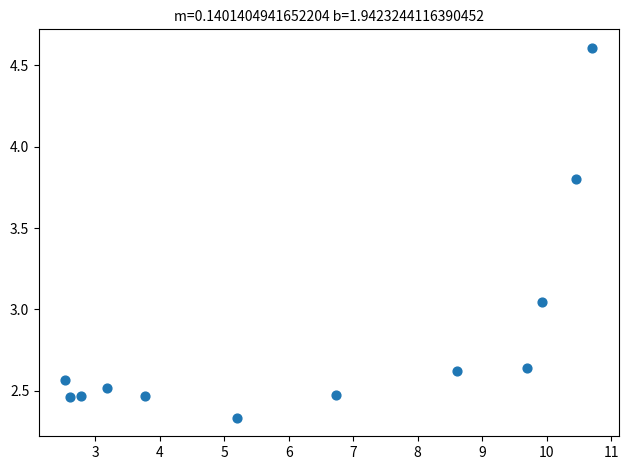

What is the average X value?

6.4